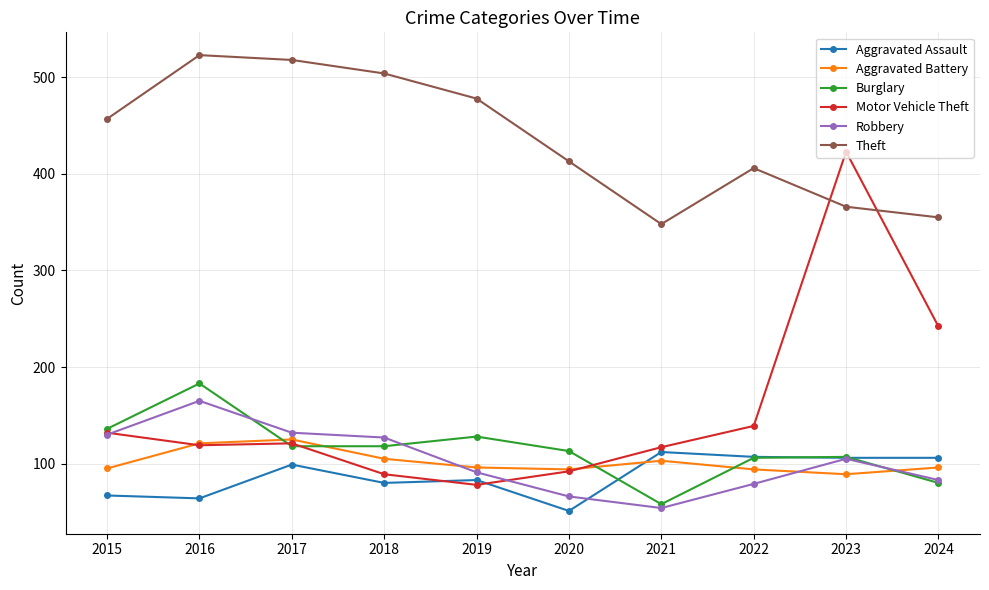

What are all the series names shown in the legend?

Aggravated Assault, Aggravated Battery, Burglary, Motor Vehicle Theft, Robbery, Theft